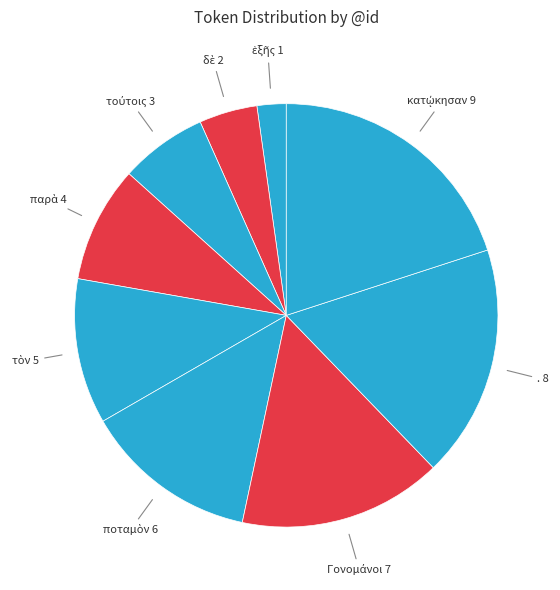

Does any single category account for the majority?

No